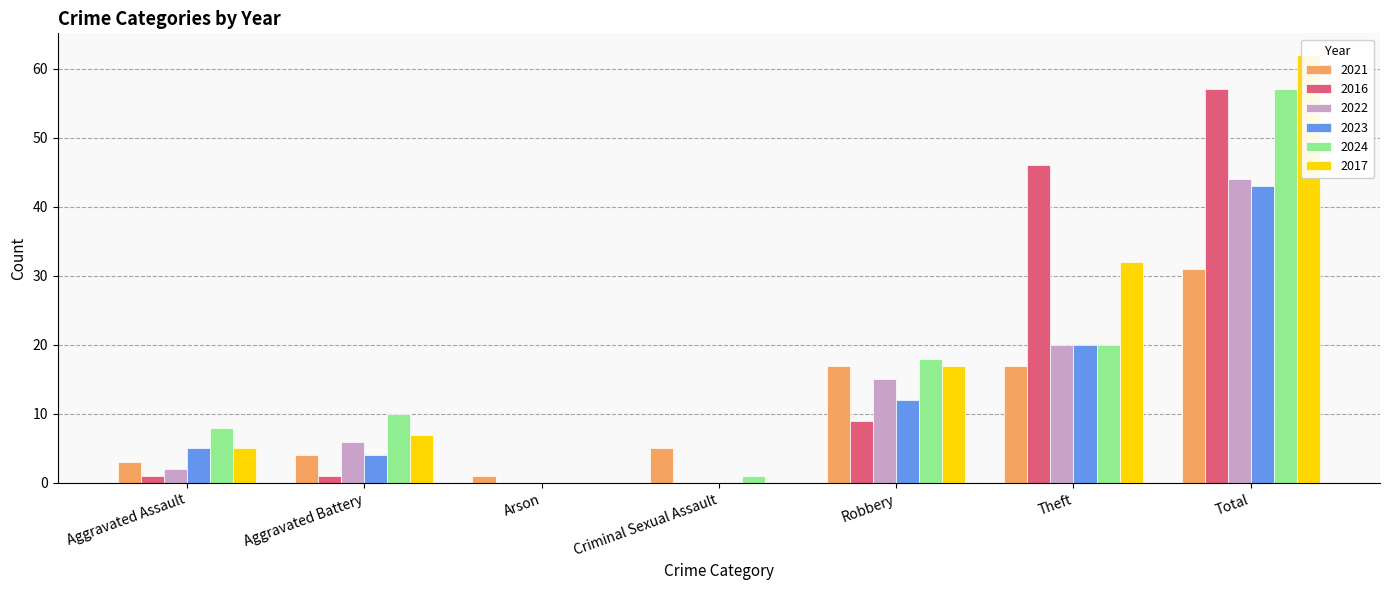

Which label corresponds to the largest value in the chart?

Total